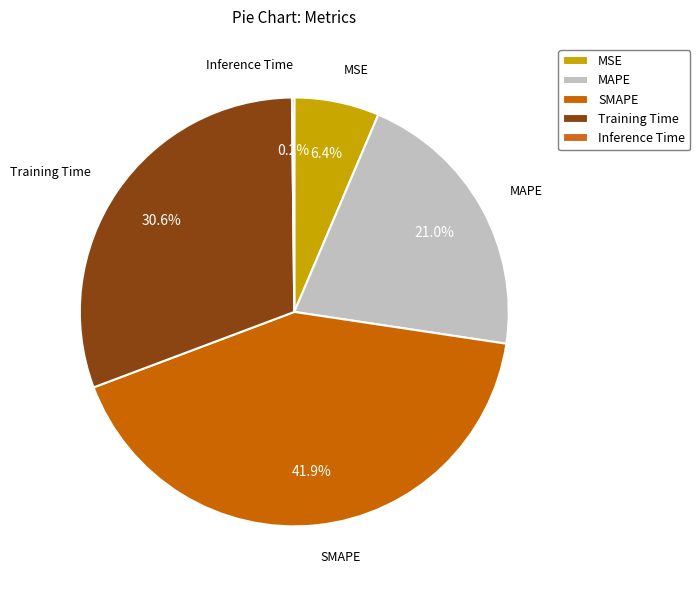

The Training Time slice represents 41% of the pie. True or false?

False